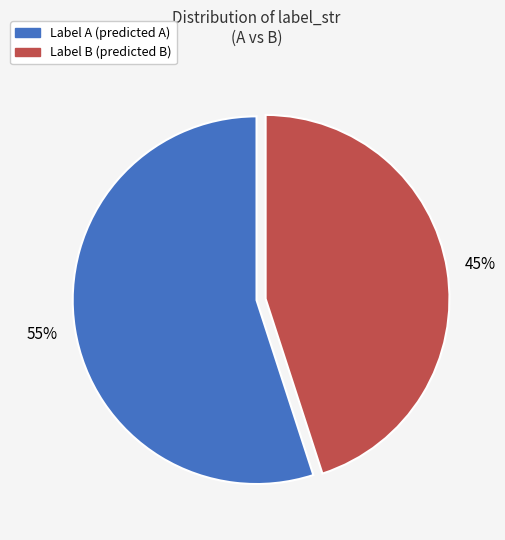

Does any single category account for the majority?

Yes